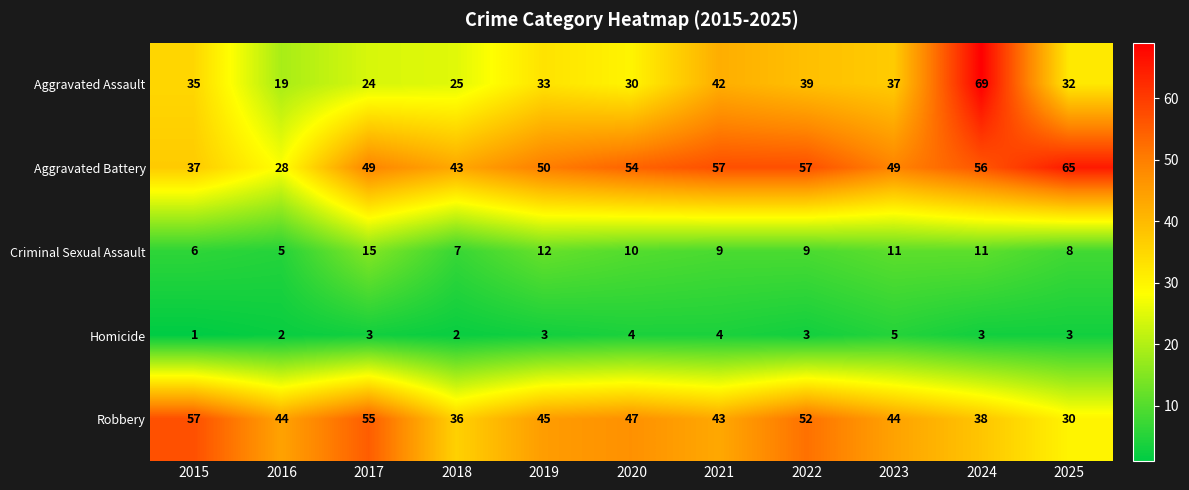

Where is Criminal Sexual Assault nearest to the value 10?

2020